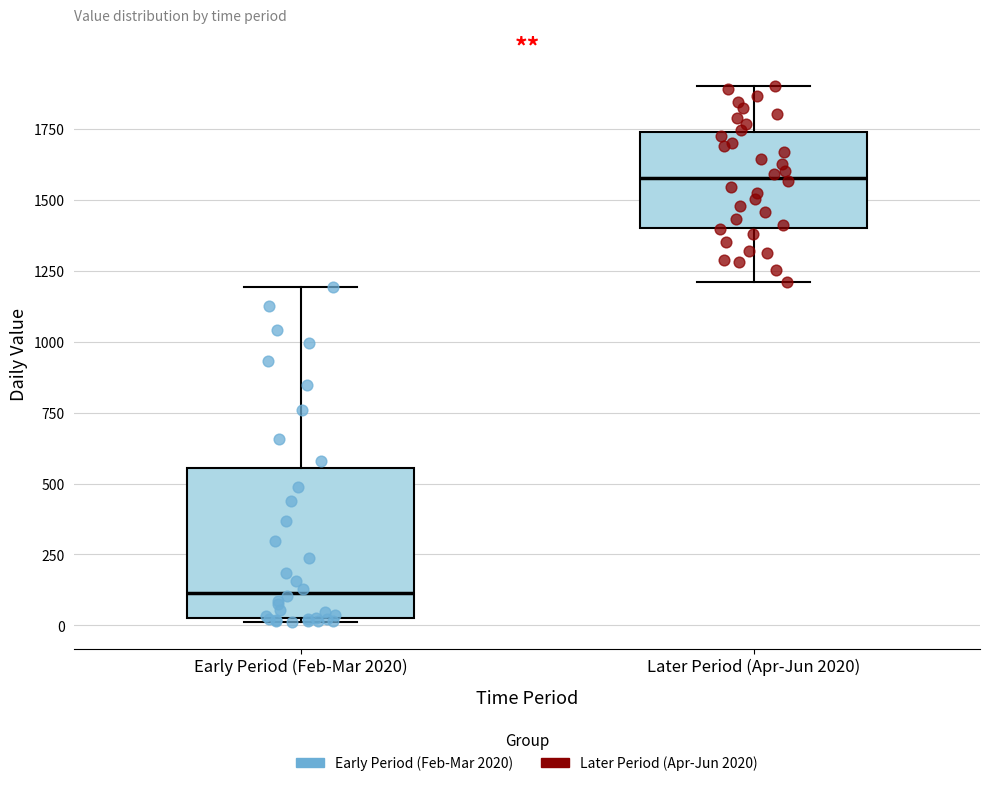

Which box has the lowest median line?

Early Period (Feb-Mar 2020)